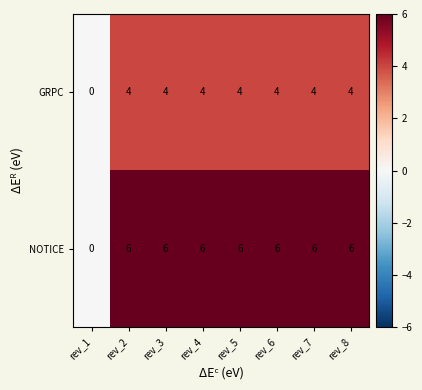

True or false: GRPC has a value of 4 at rev_3.

True